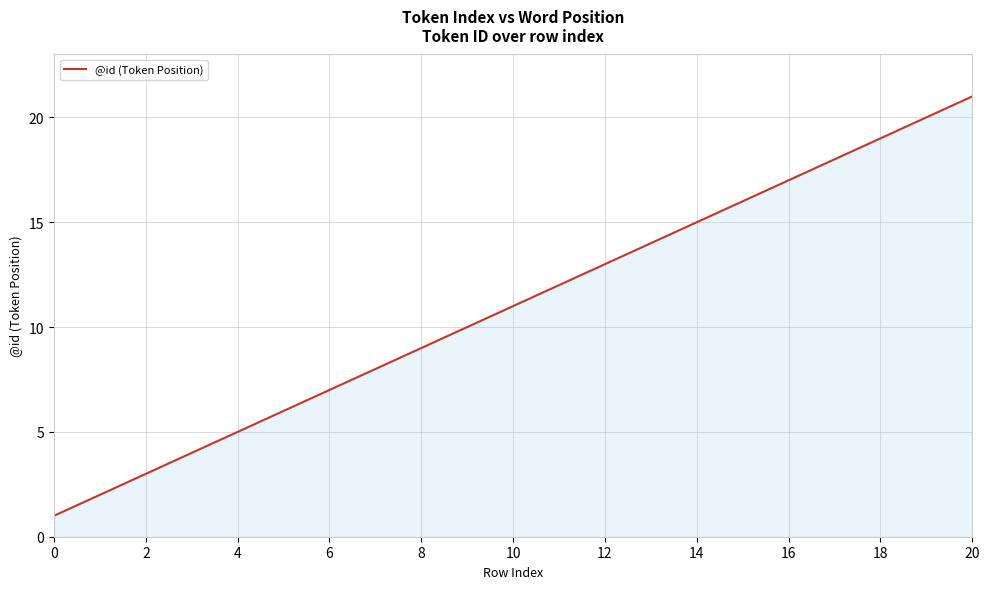

What is the difference between the maximum and minimum values?

20